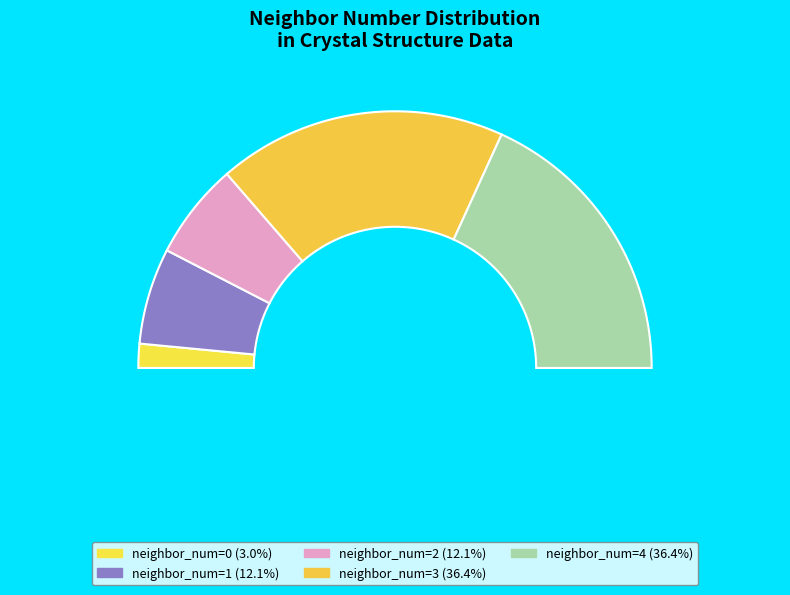

Combined, do 3 and 1 account for over 50%?

No